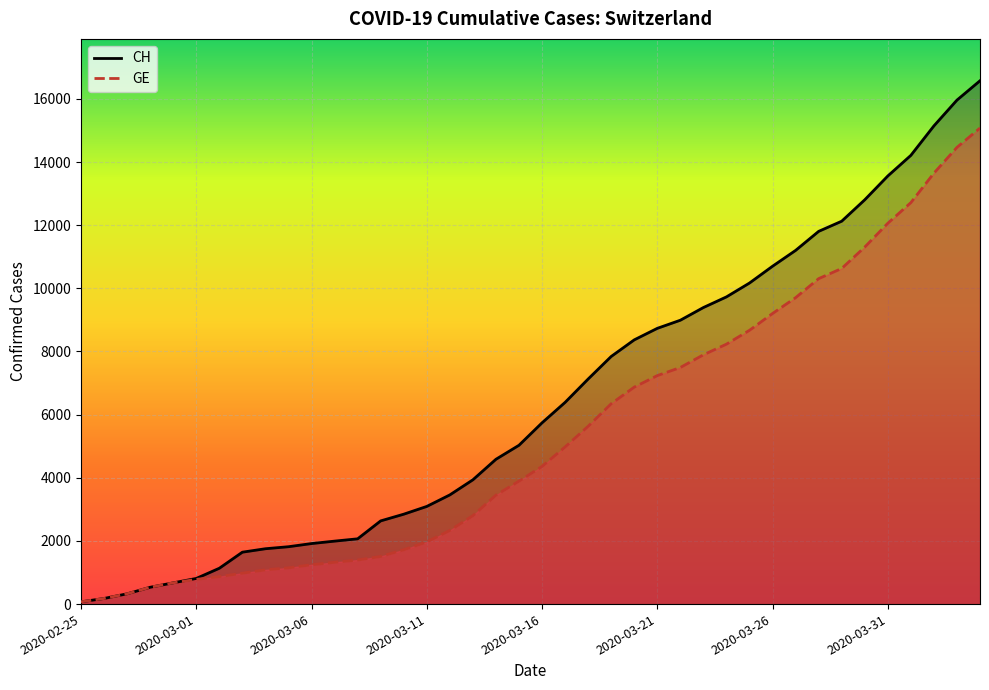

Which series has the largest total across all categories?

CH